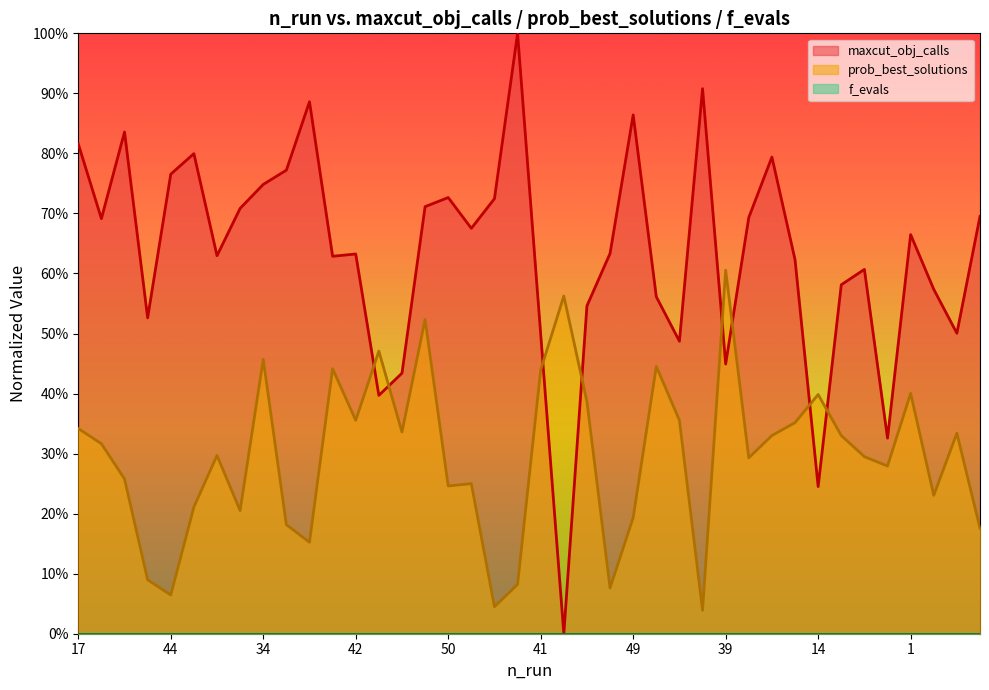

Does the chart have visible grid lines?

No